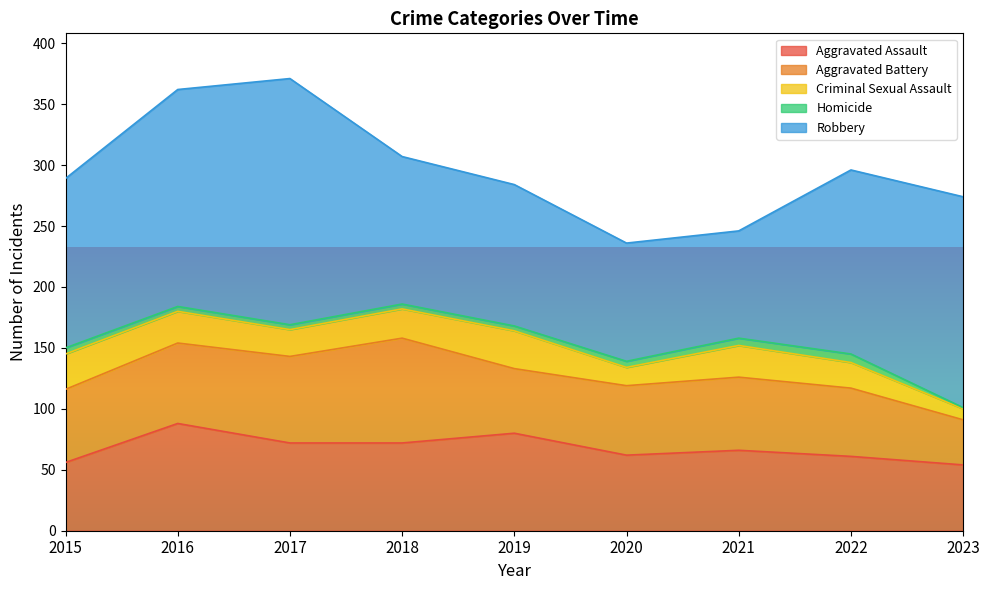

Reading right to left, list all the values displayed in this chart.

Aggravated Assault: 54	61	66	62	80	72	72	88	56
Aggravated Battery: 37	56	60	57	53	86	71	66	60
Criminal Sexual Assault: 9	21	26	15	31	24	22	26	29
Homicide: 1	7	6	5	4	4	4	4	5
Robbery: 173	151	88	97	116	121	202	178	139